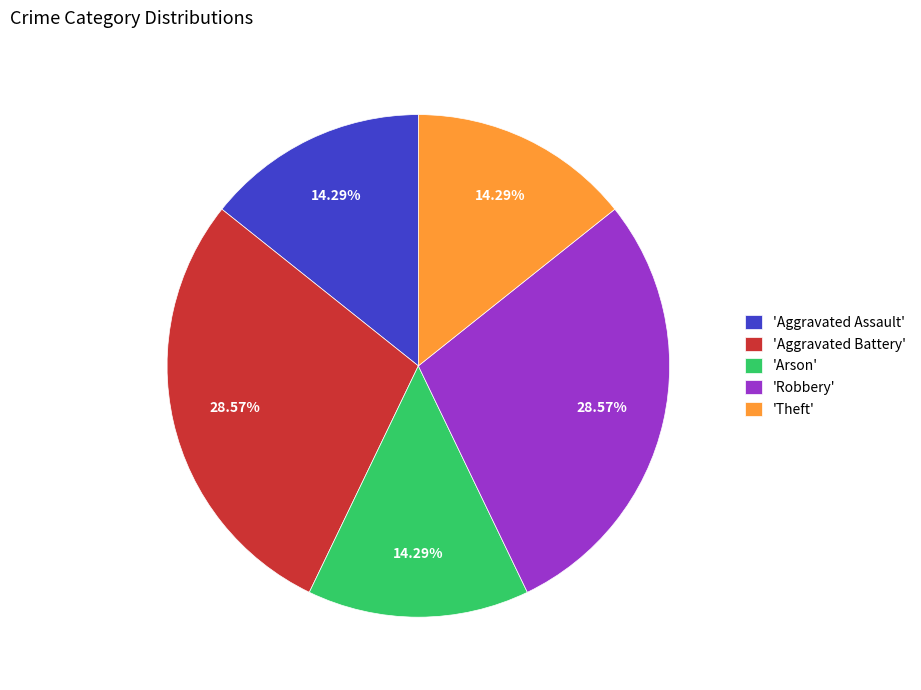

How many slices are in this pie chart?

5